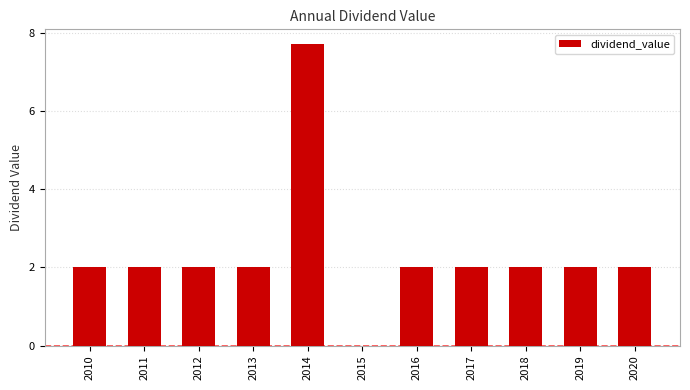

Reading left to right, transcribe all the data shown in this chart.

2010=2.0	2011=2.0	2012=2.0	2013=2.0	2014=7.7	2015=0.0	2016=2.0	2017=2.0	2018=2.0	2019=2.0	2020=2.0